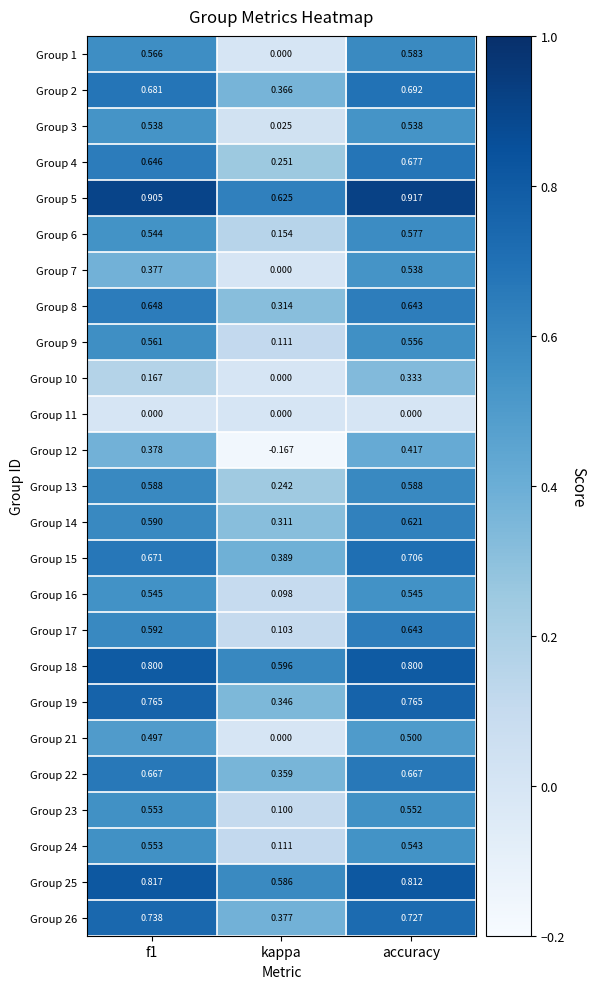

Between kappa and accuracy, which series saw the biggest shift?

Group 12